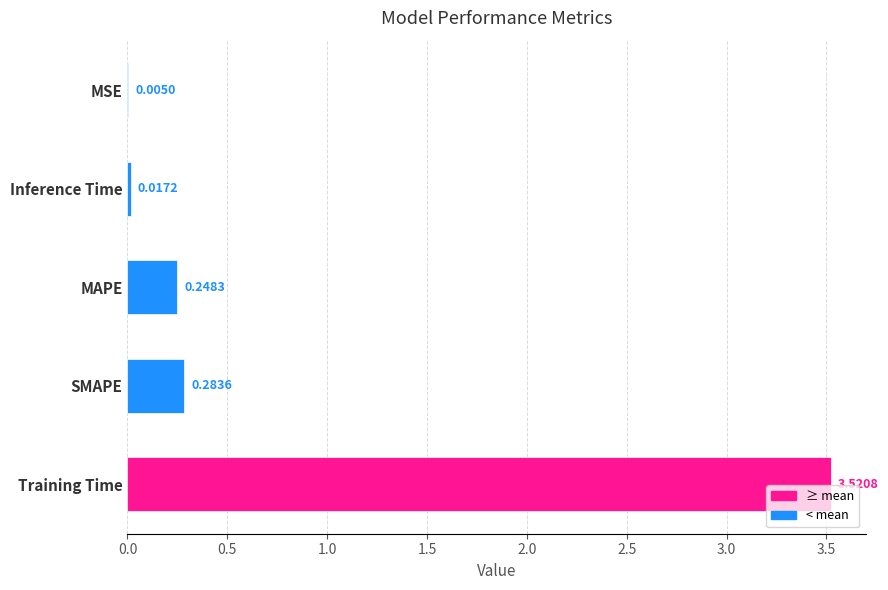

Where is the data nearest to the value 1?

SMAPE